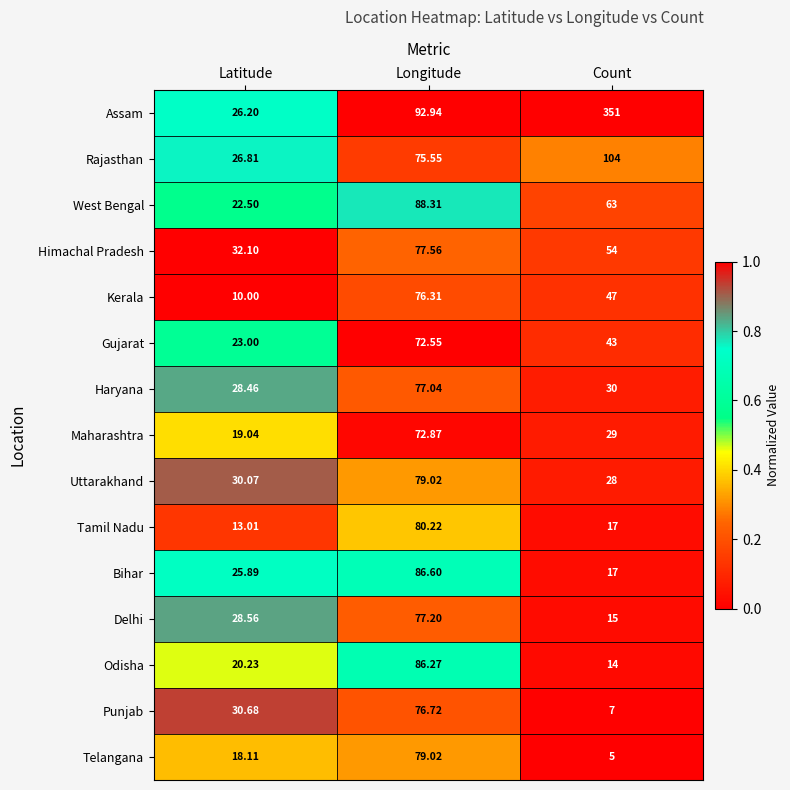

Where does the Himachal Pradesh series first go above 54?

Longitude